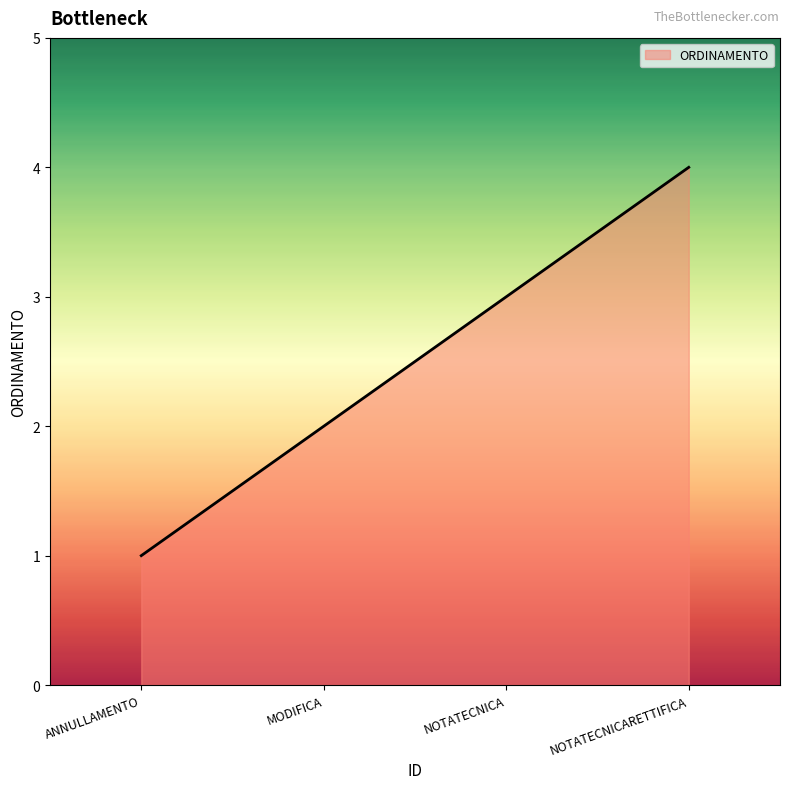

Approximately how many times larger is the value at NOTATECNICA compared to ANNULLAMENTO?

3.0